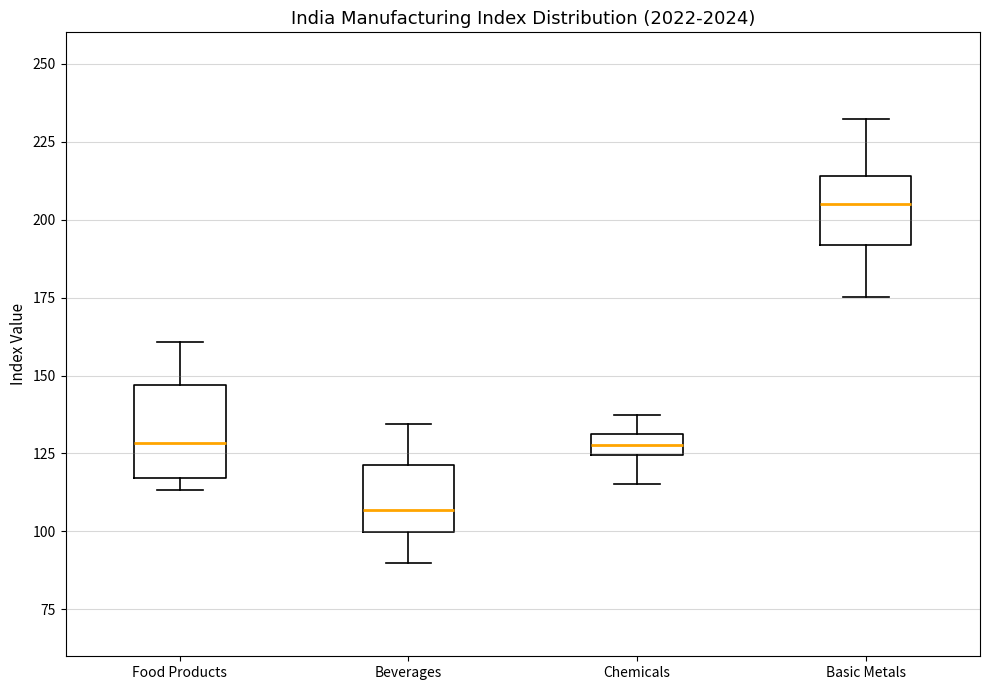

Which box has the highest median line?

Basic Metals